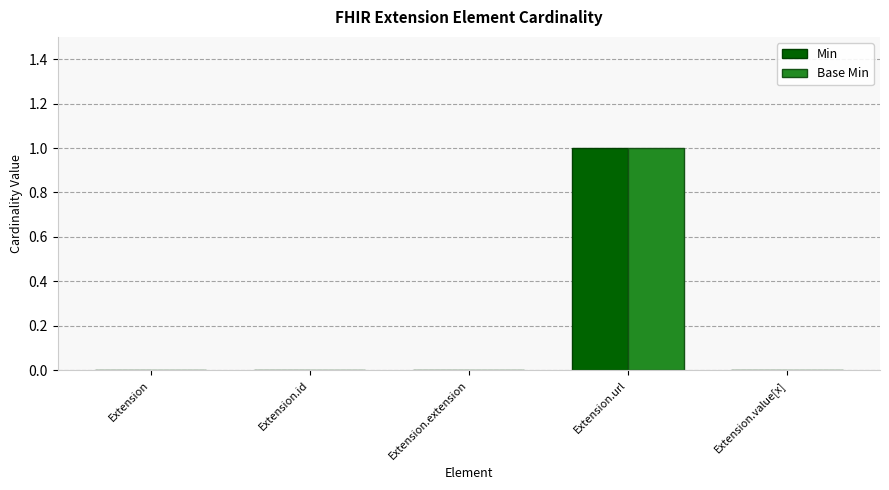

At which category is the sum across all series the highest?

Extension.url